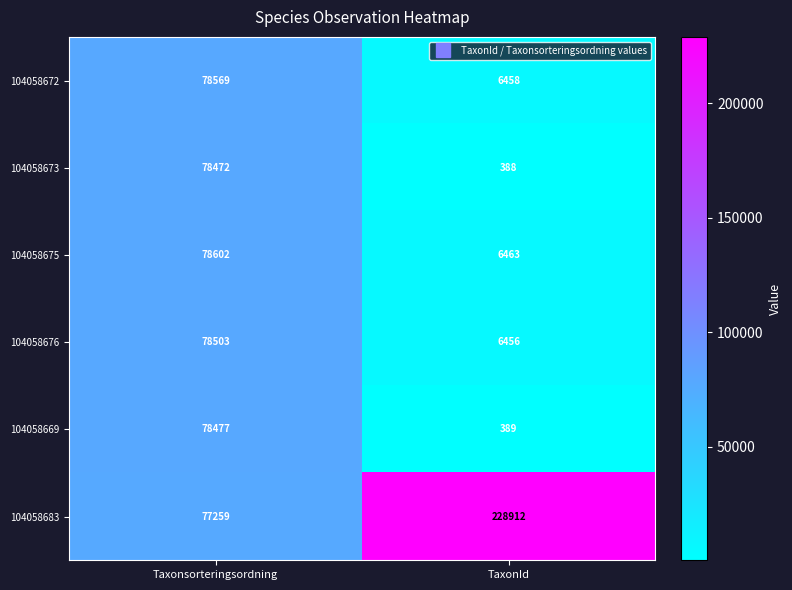

Which series has the widest spread of values?

104058683